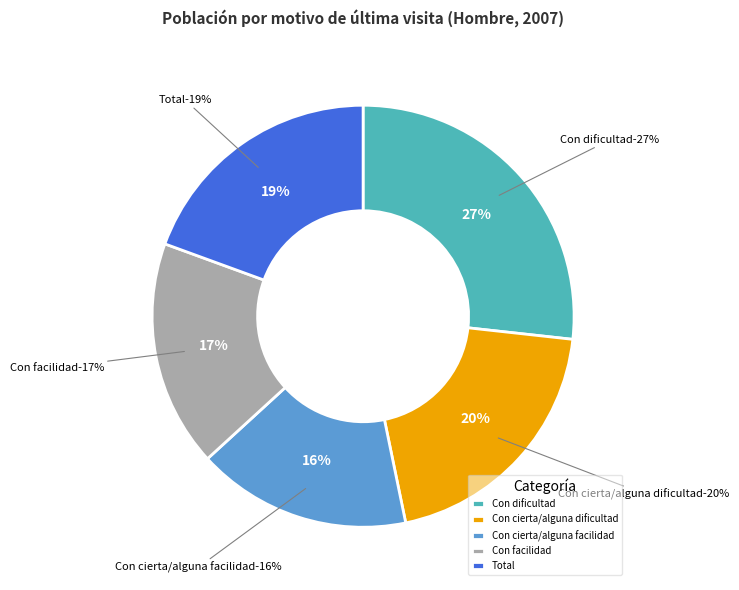

How many segments does this pie chart have?

5